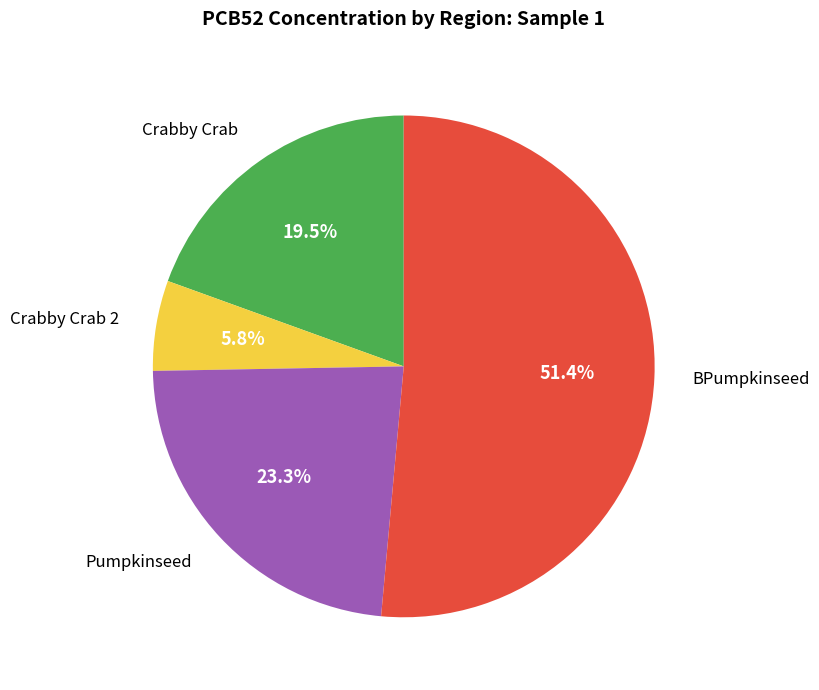

Is there any slice that represents more than half of the pie?

Yes